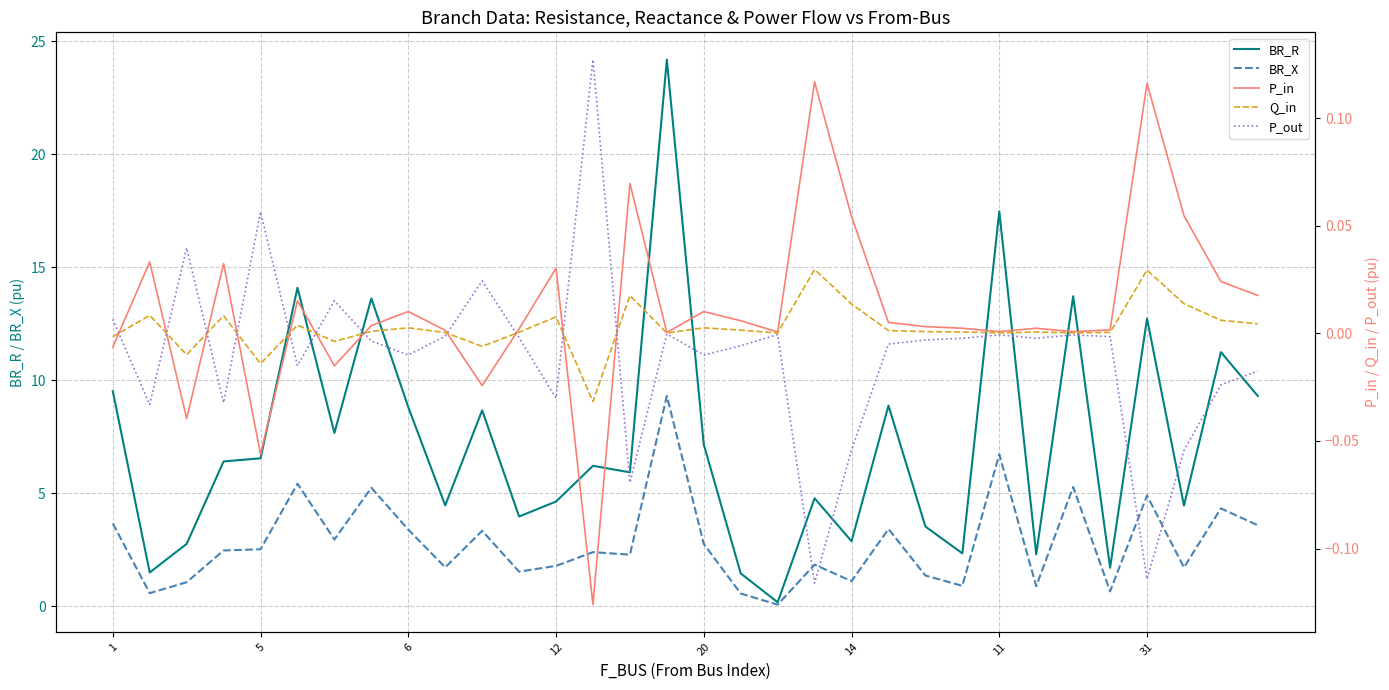

Which series has the largest range (max minus min)?

BR_R